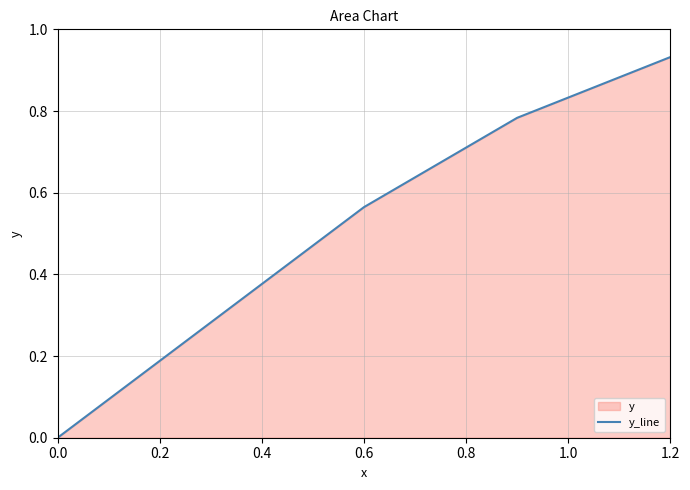

How many data points are above 0?

3